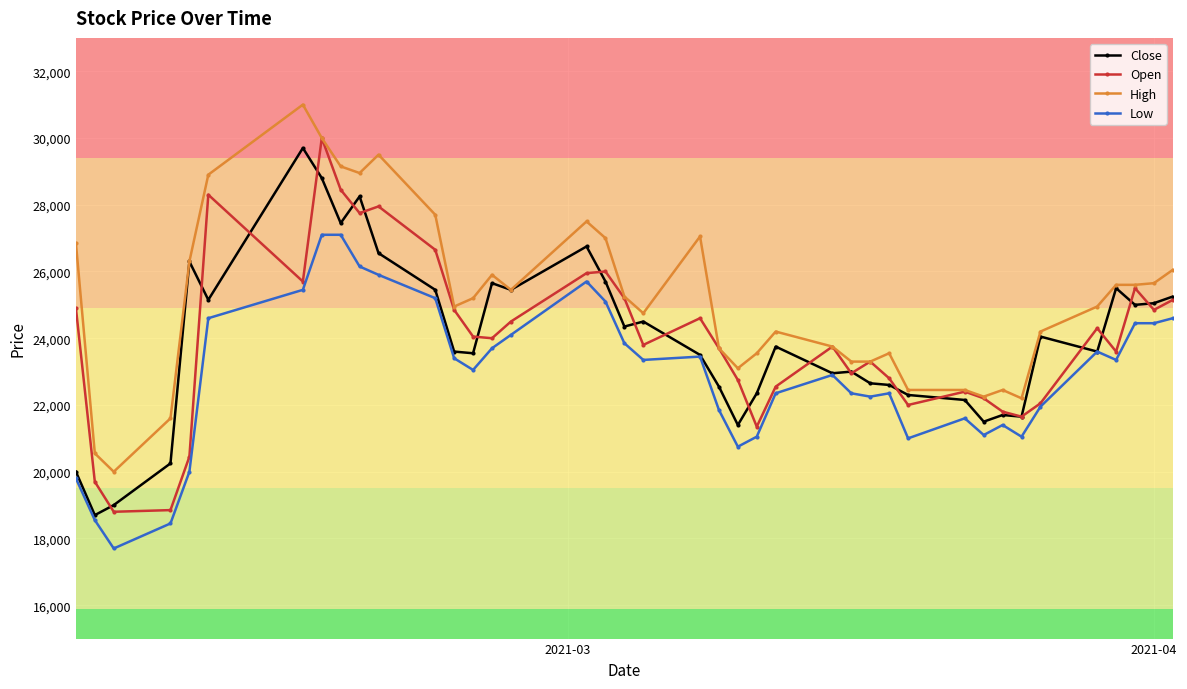

What is the sum of all Close values?

957650